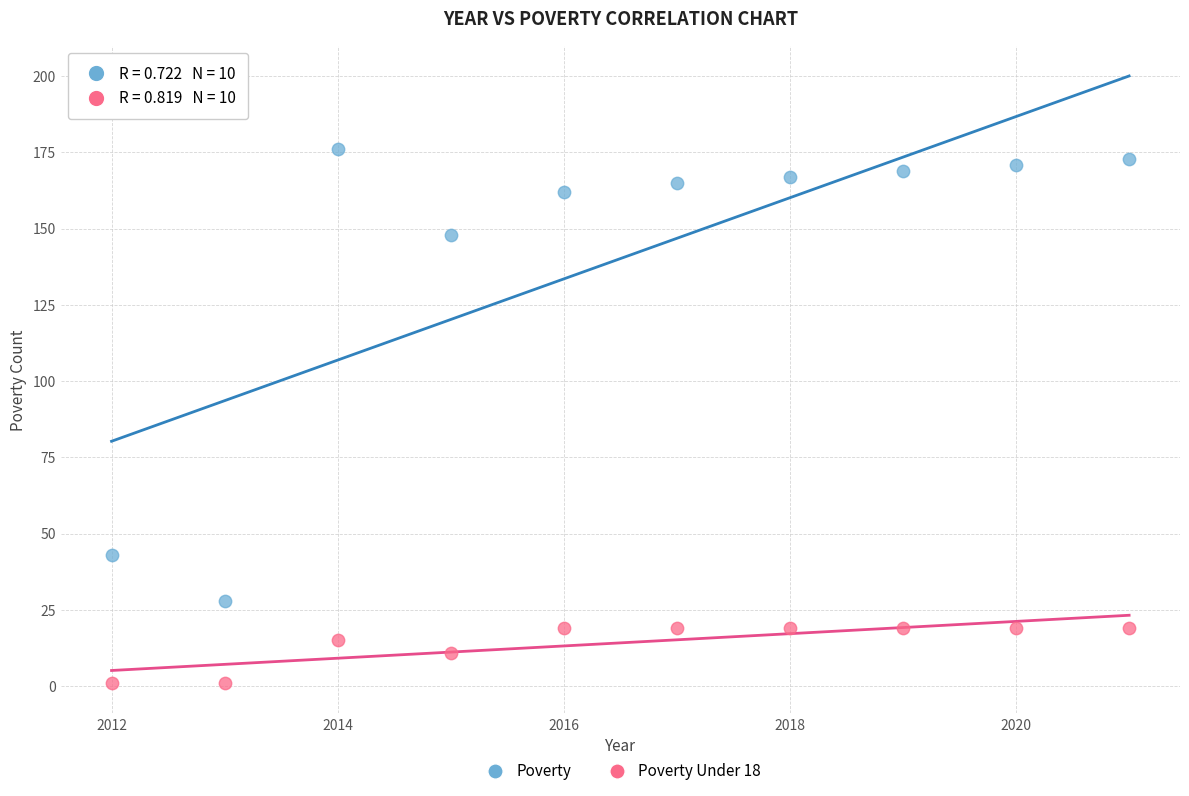

In the Poverty series, what Y value is closest to 102?

148